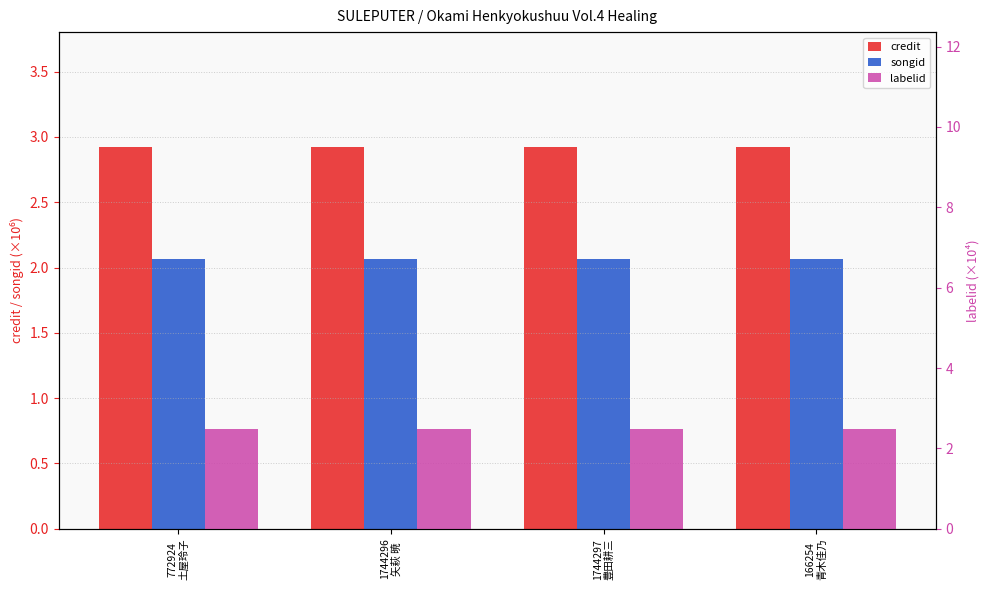

What is the value of the credit bar at the 3rd from the left?

2.9